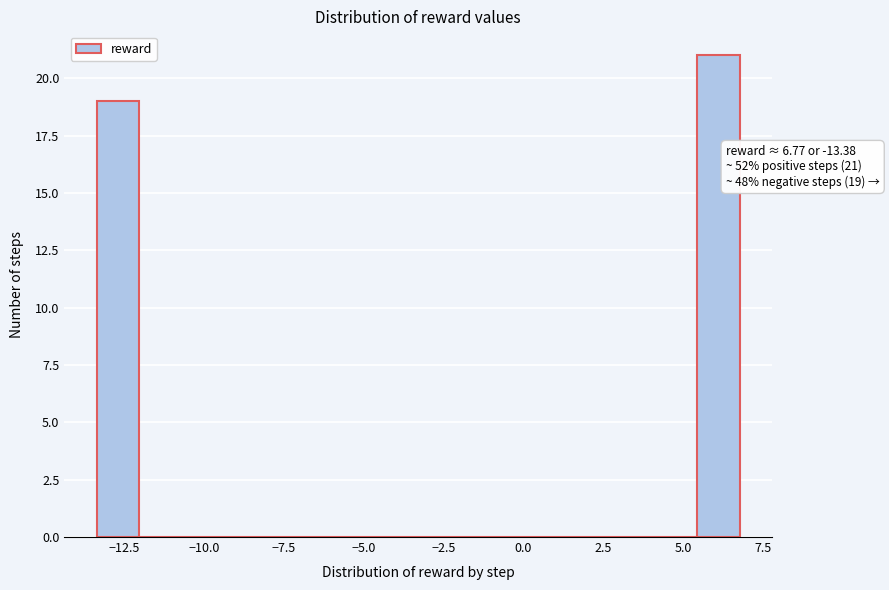

Around what value on the x-axis is the tallest bar? Give the approximate position of its centre, as read against the axis.

6.0